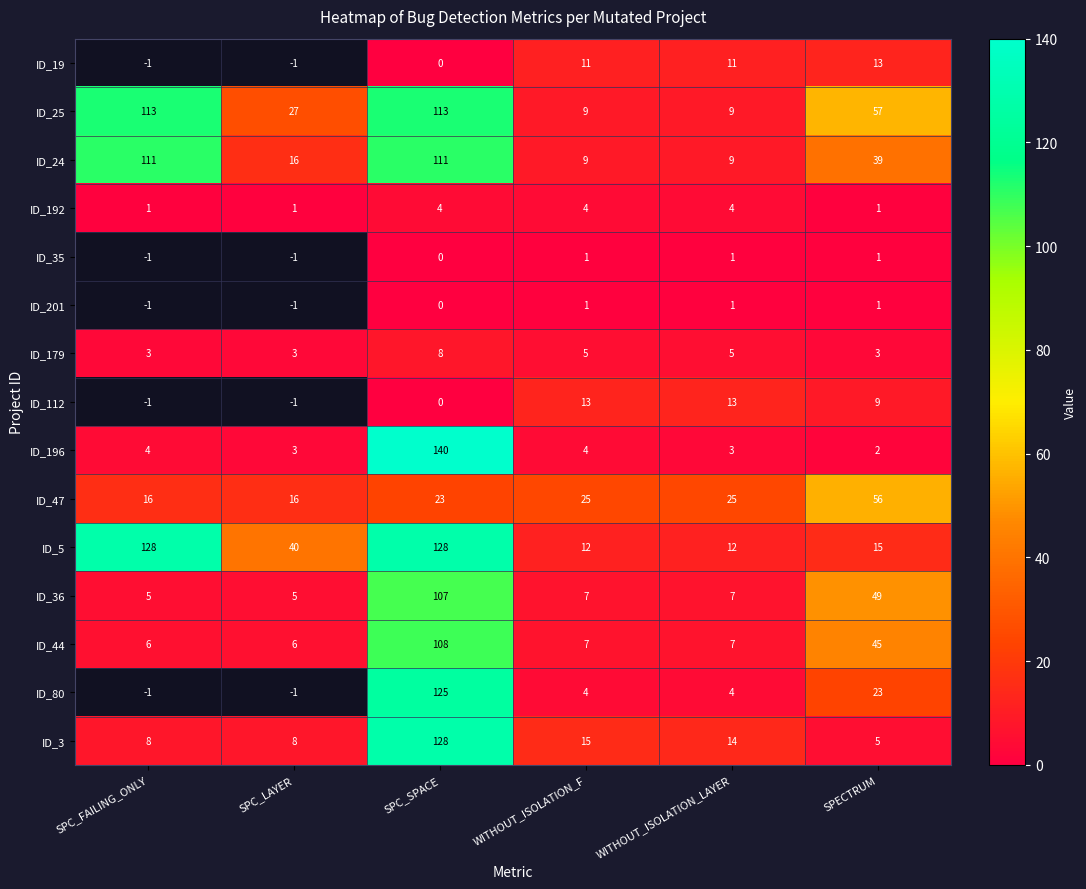

What is the maximum value shown in the chart?

140.0